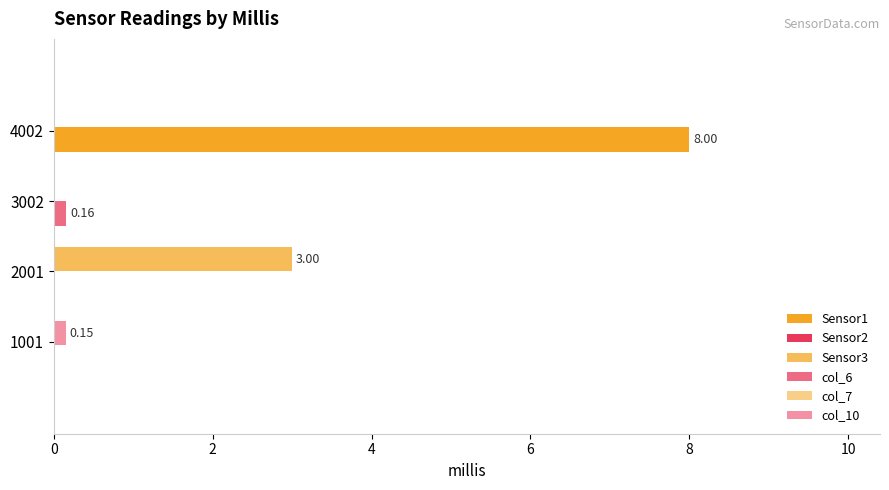

At how many categories does at least one series exceed 1?

2